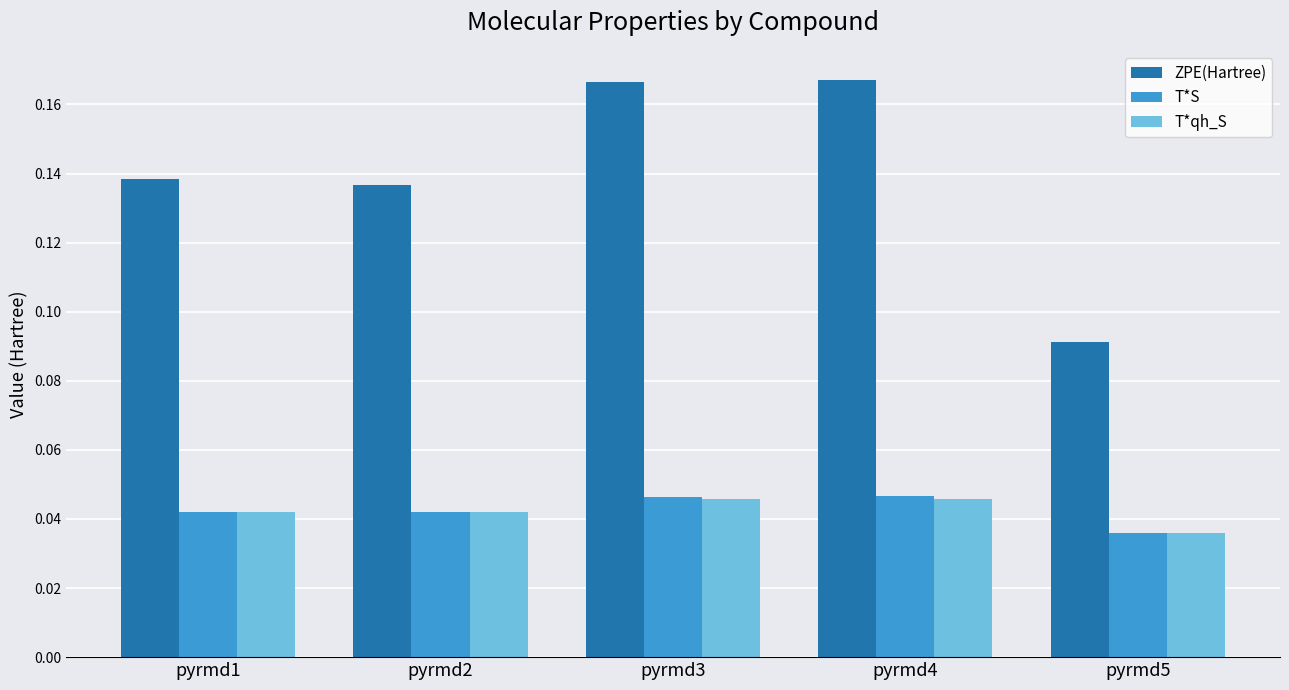

Which series has the largest range (max minus min)?

ZPE(Hartree)